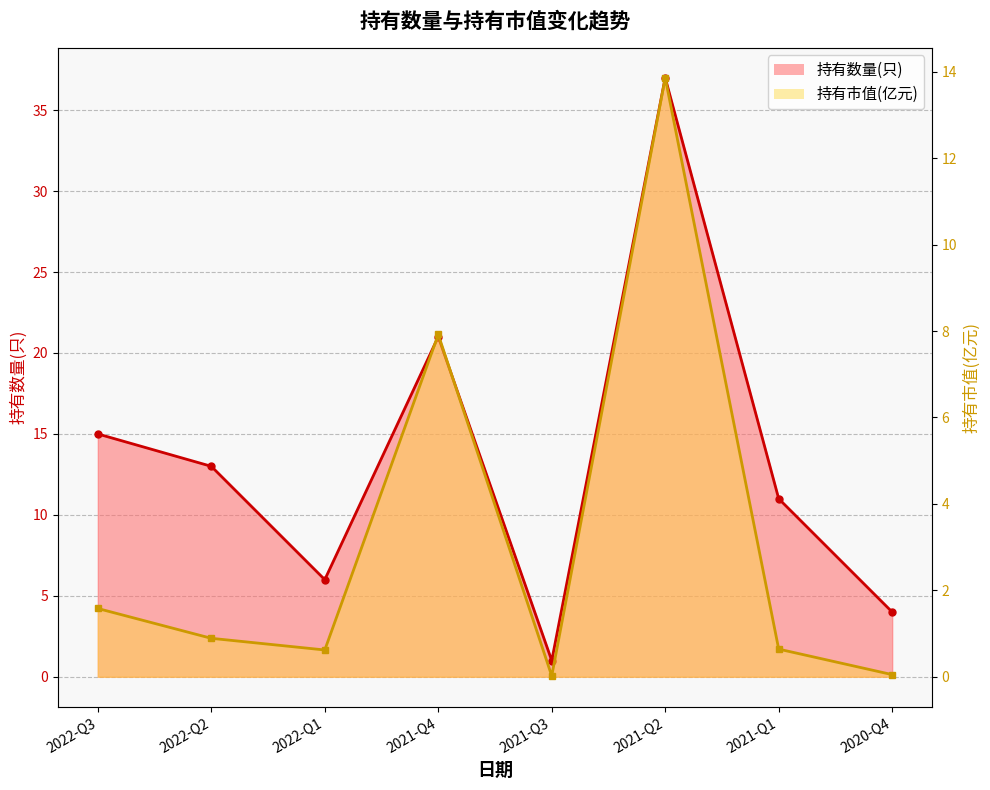

List the labels in order of 持有市值(亿元) value, largest first.

2021-Q2, 2021-Q4, 2022-Q3, 2022-Q2, 2021-Q1, 2022-Q1, 2020-Q4, 2021-Q3